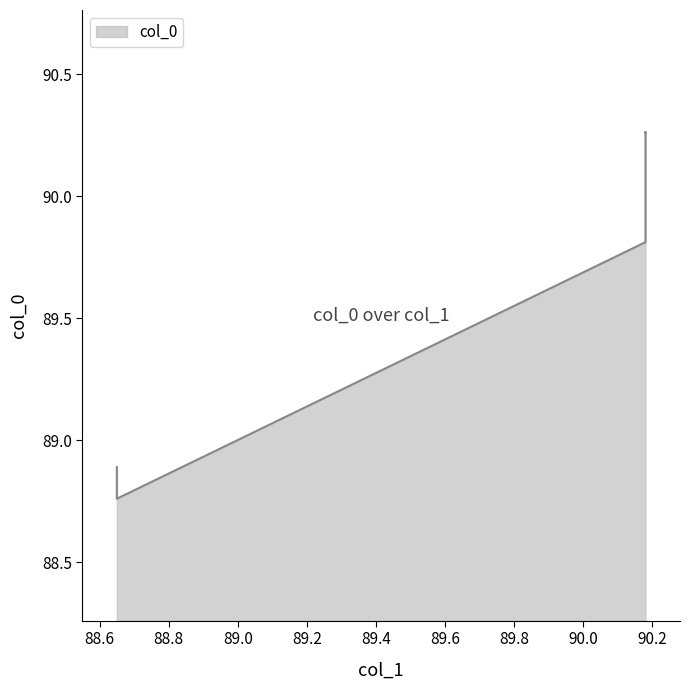

True or false: the data shows 32.7 at 90.18.

False